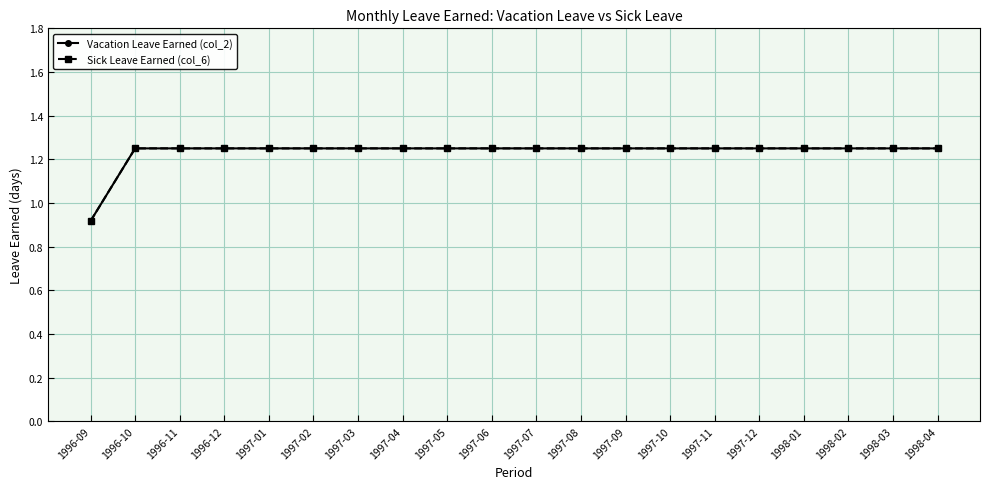

Does the chart display data point markers on the line(s)?

Yes